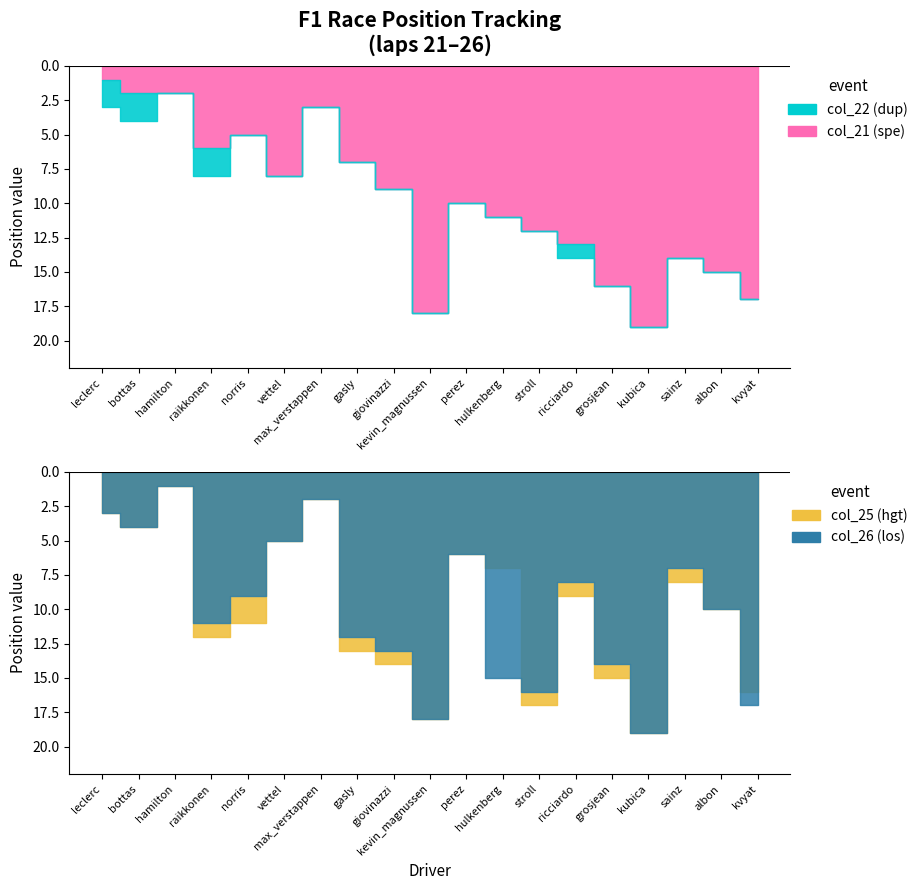

How many interior local valleys does the col_21 series have?

4